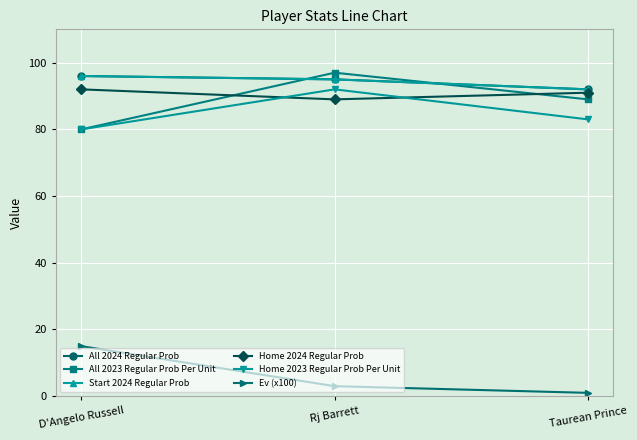

Is this an area chart (filled region under the line)?

No